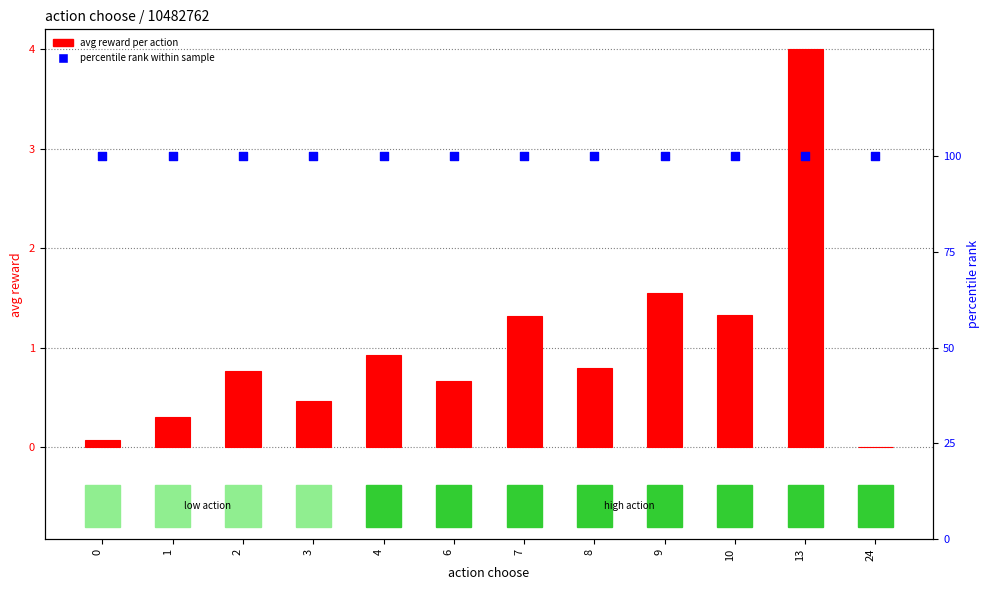

At which category is the sum across all series the highest?

13